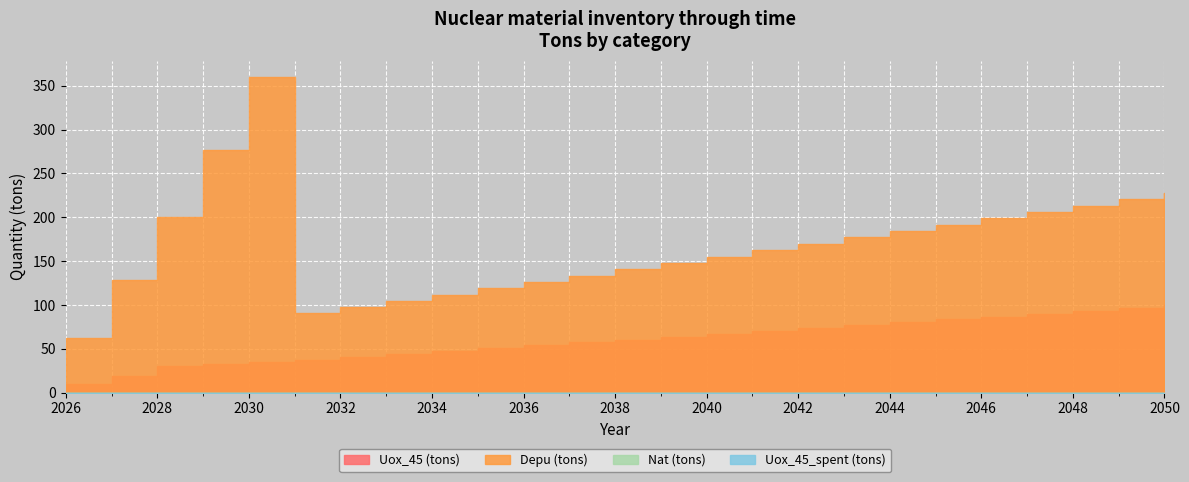

Which series changed the most between 2035 and 2047?

Depu (tons)